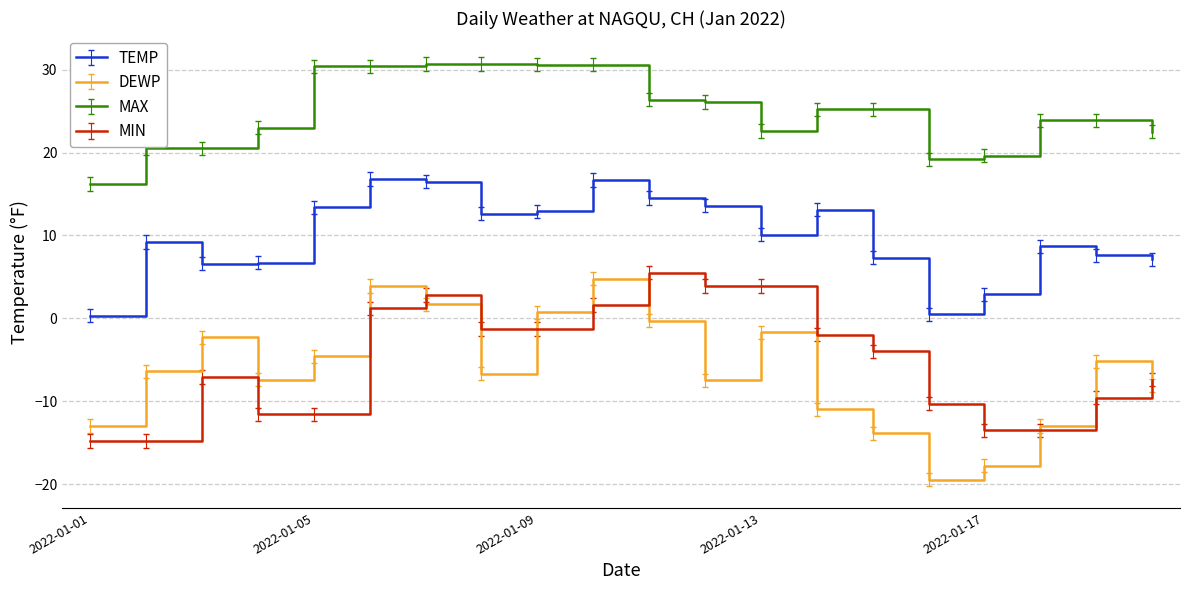

How many lines are shown in the chart?

4